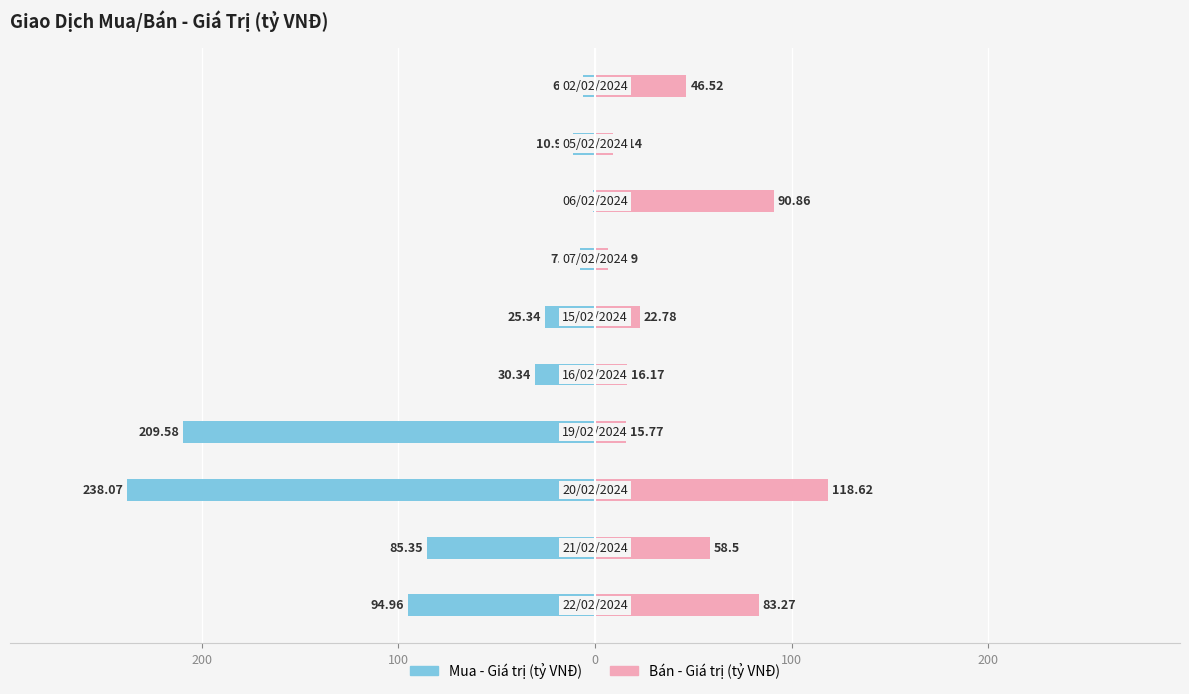

How many data points in Bán - Giá trị (tỷ VNĐ) are above 46?

5